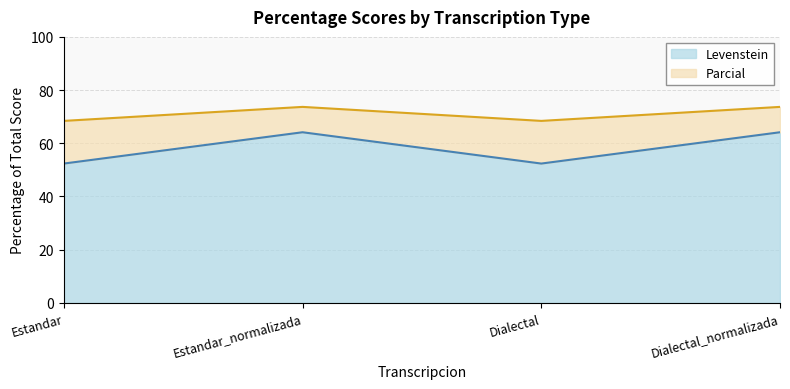

What position from the left is Estandar?

1